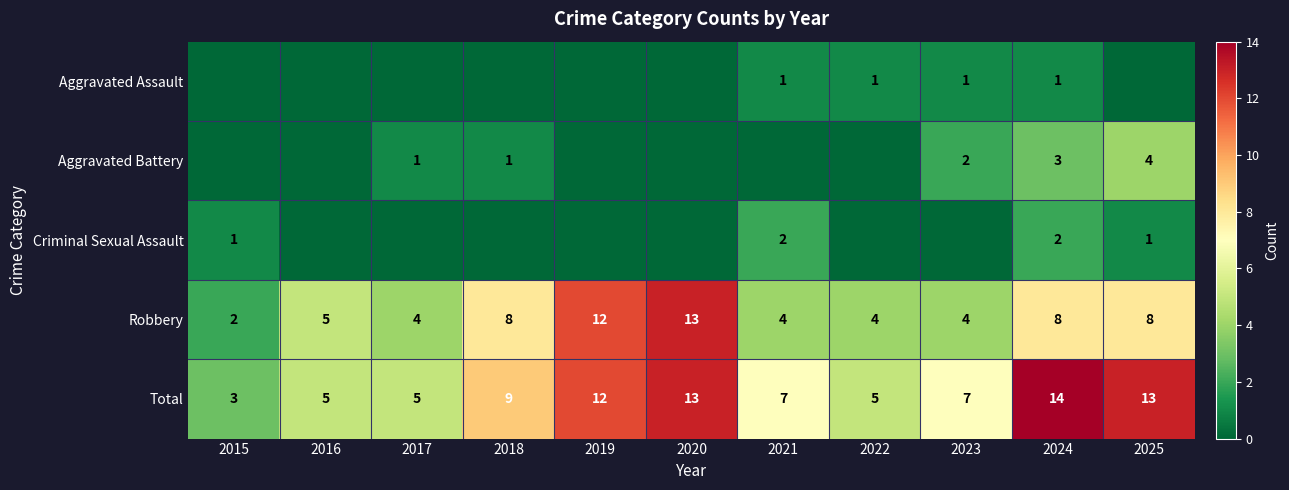

Is the value of Aggravated Assault at 2021 greater than the value of Total at 2015?

No